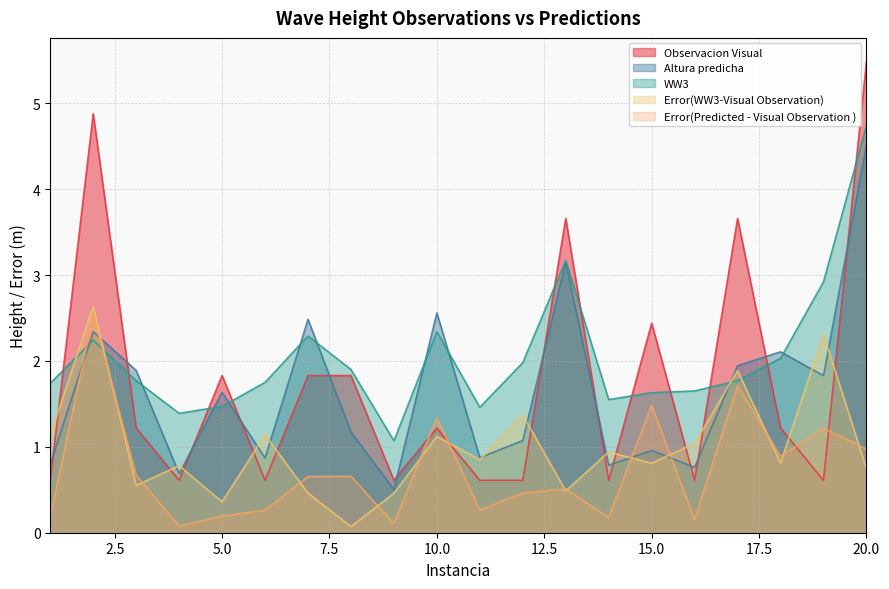

List the series in order of their peak value, lowest first.

Error(Predicted - Visual Observation ), Error(WW3-Visual Observation), Altura predicha, WW3, Observacion Visual